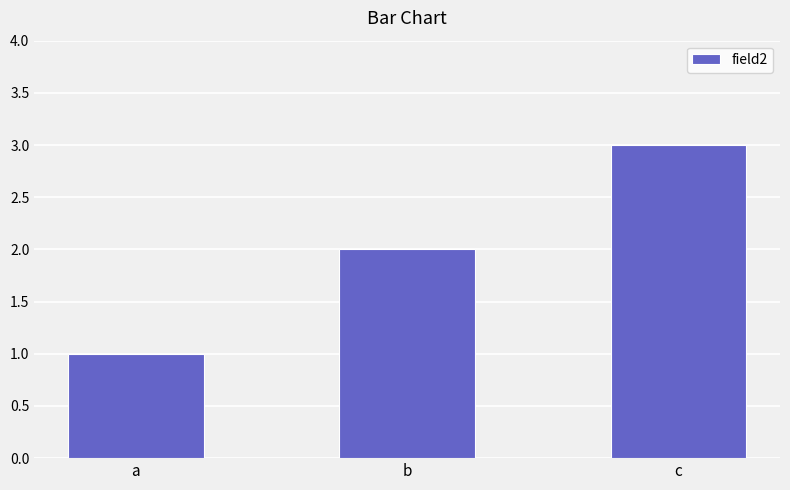

List the labels in order of value, smallest first.

a, b, c